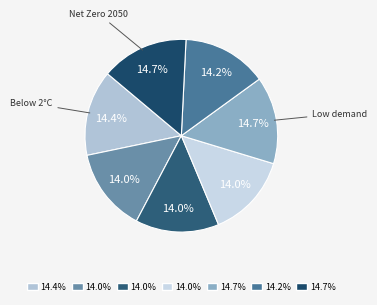

Count the number of slices in the pie.

7